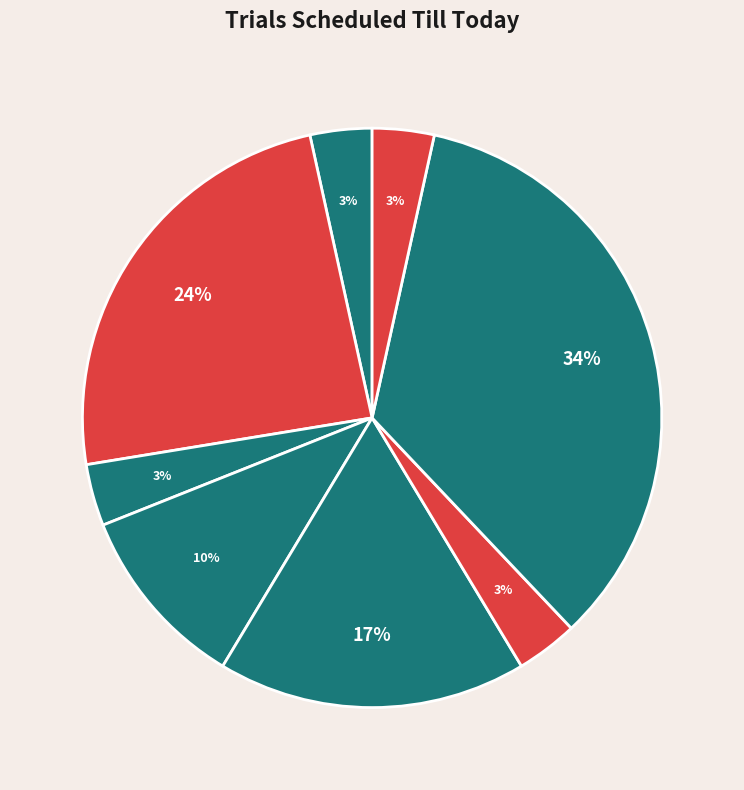

How much of the chart is everything except Islam (JOM)?

89.7%